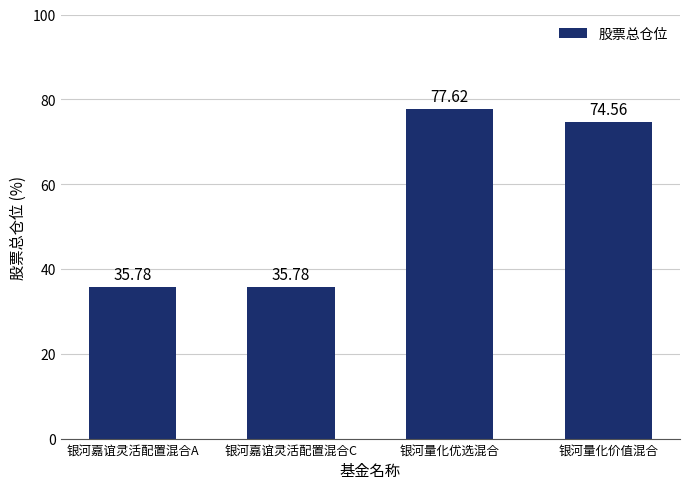

What is the maximum value shown in the chart?

77.6